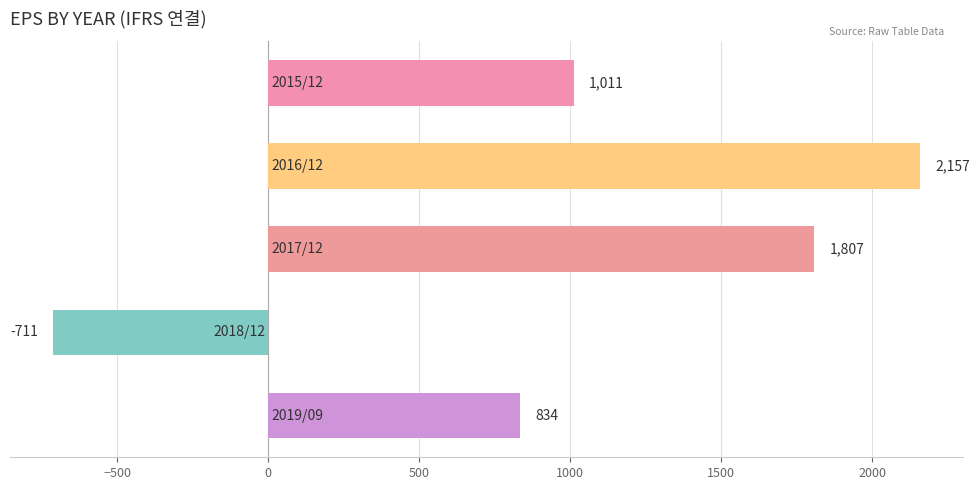

Reading top to bottom, what are all the values shown in this chart?

1011	2157	1807	-711	834